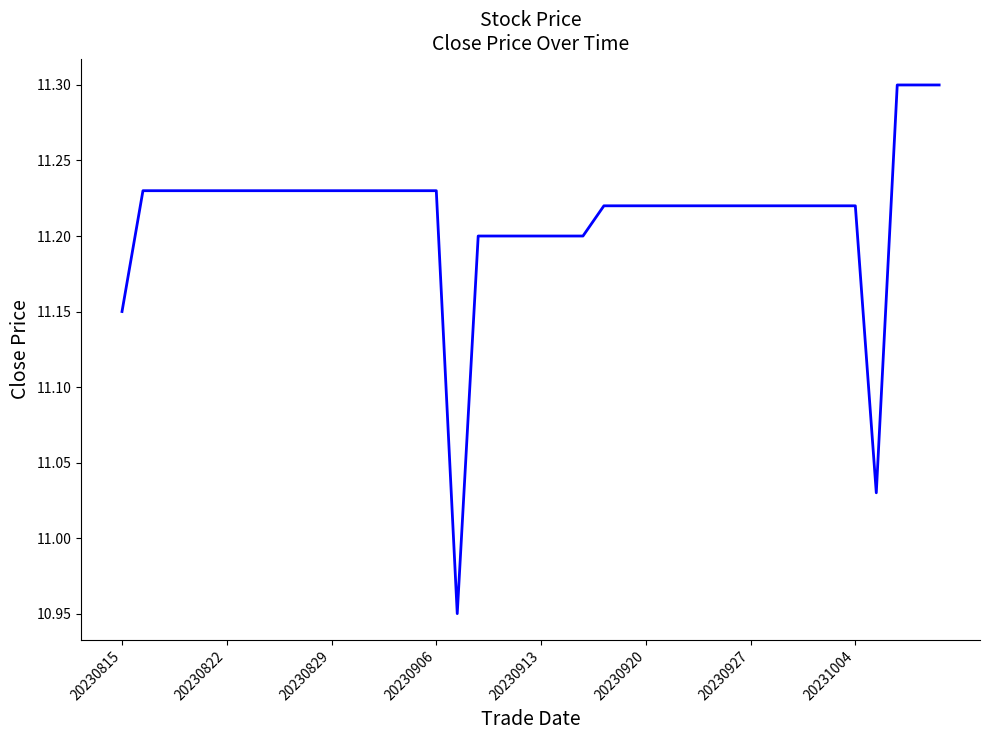

What is the maximum value shown in the chart?

11.3